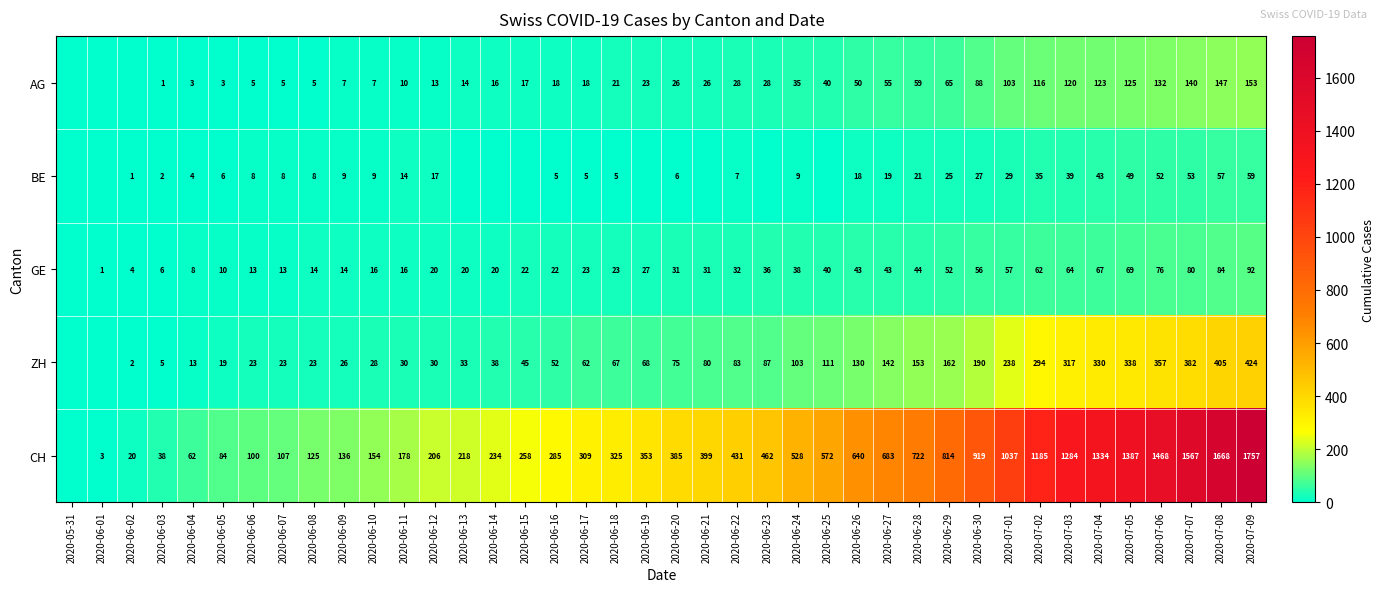

How many distinct data groups are displayed?

5